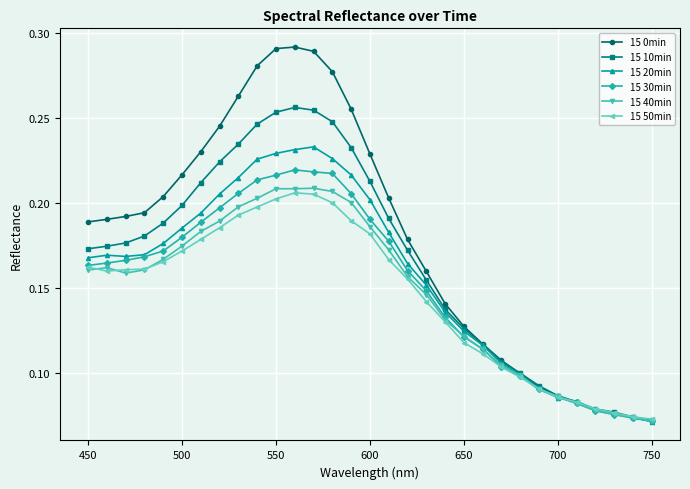

How many 15 30min values are between 0 and 1?

31